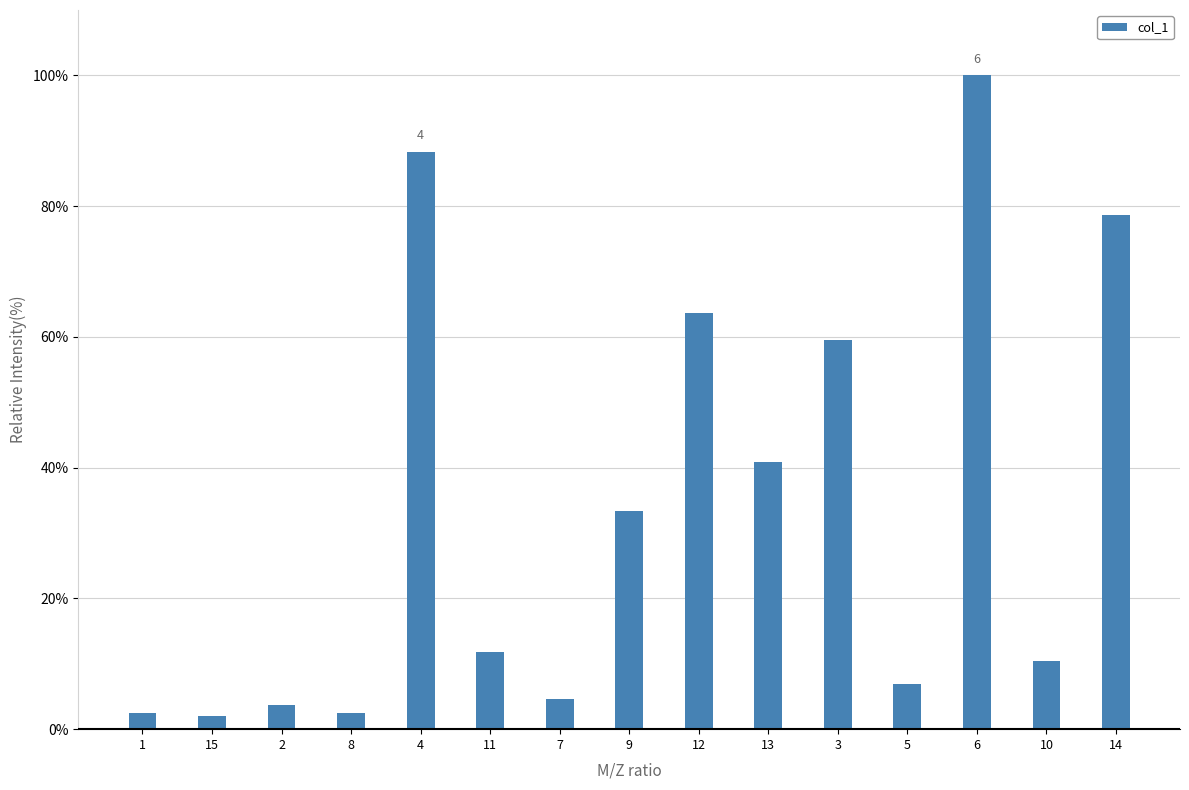

How many categories are shown in the chart?

15